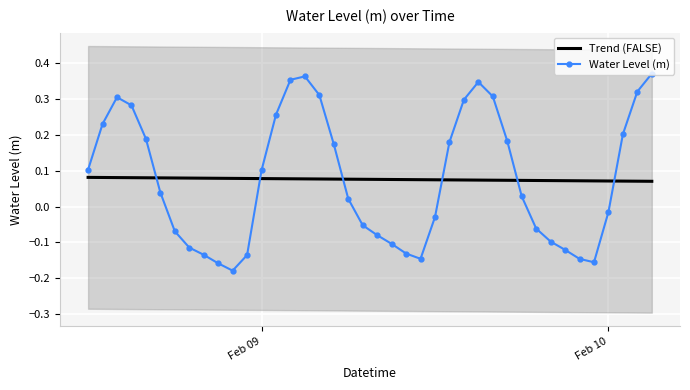

True or false: Water Level (m) and Trend (FALSE) intersect in this chart.

True